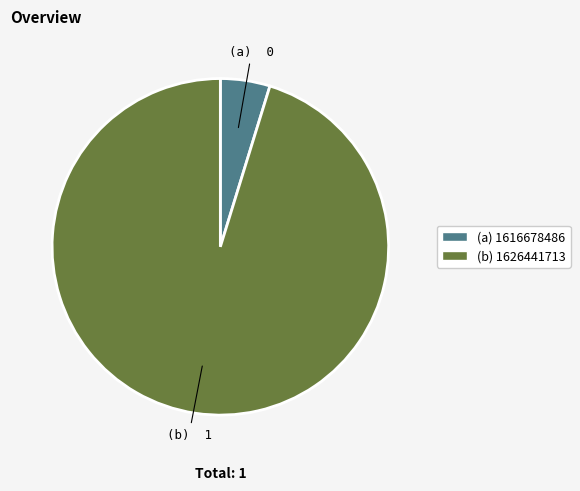

True or false: (b) 1626441713 accounts for 95% of the total.

True